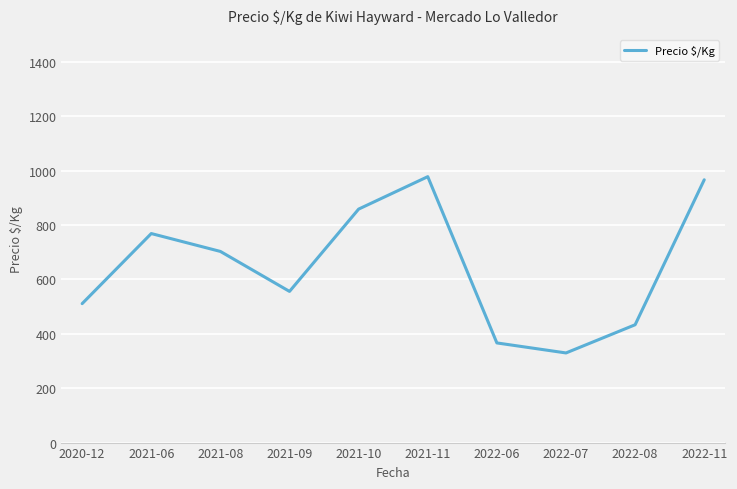

Reading left to right, extract all data points from this chart.

2020-12=511.0	2021-06=768.8	2021-08=703.0	2021-09=556.0	2021-10=858.7	2021-11=978.0	2022-06=366.5	2022-07=329.7	2022-08=433.3	2022-11=966.5